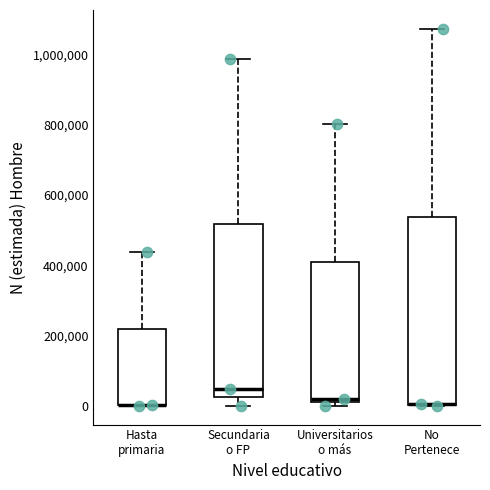

Reading left to right, transcribe this box plot: for each box, give where its median line is, the range the box spans, and where its two whiskers end, as read against the y-axis. The values are not printed on the chart, so give them approximately, as read against the axis.

Hasta primaria: median 0 (drawn on the box's lower edge), box 0 to 220000, whiskers 0 to 440000
Secundaria o FP: median 40000, box 20000 to 520000, whiskers 0 to 980000
Universitarios o más: median 20000, box 0 to 420000, whiskers 0 (just below the box's lower edge) to 800000
No Pertenece: median 0 (drawn on the box's lower edge), box 0 to 540000, whiskers 0 to 1080000